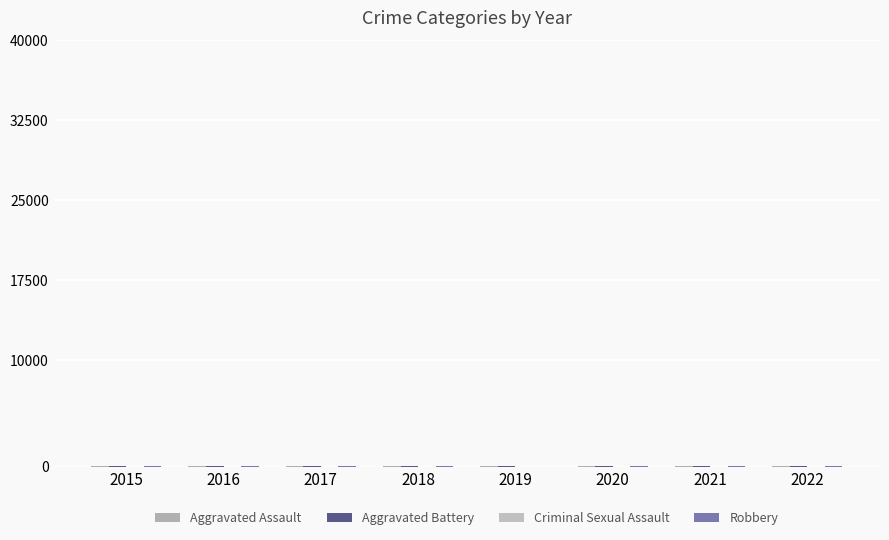

Read the Aggravated Battery value at 2020.

24